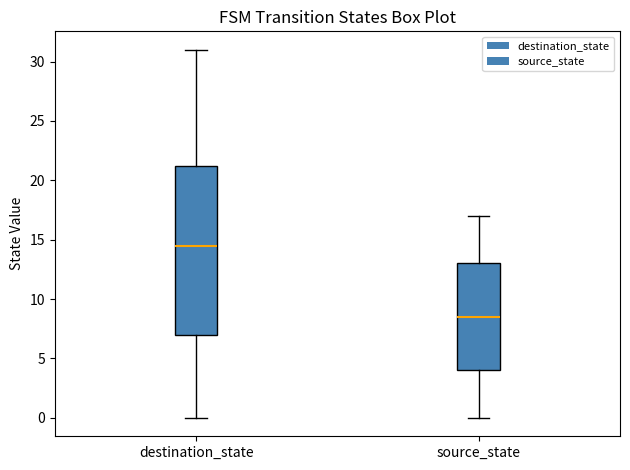

Reading left to right, transcribe this box plot: for each box, give where its median line is, the range the box spans, and where its two whiskers end, as read against the y-axis. The values are not printed on the chart, so give them approximately, as read against the axis.

destination_state: median 14.5, box 7.0 to 21.5, whiskers 0.0 to 31.0
source_state: median 8.5, box 4.0 to 13.0, whiskers 0.0 to 17.0